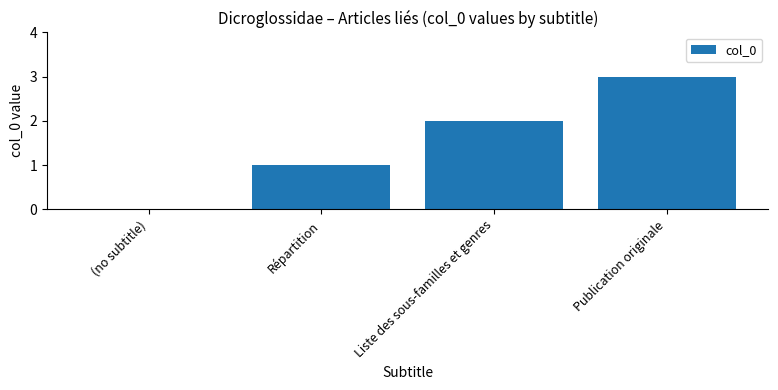

What is the maximum value shown in the chart?

3